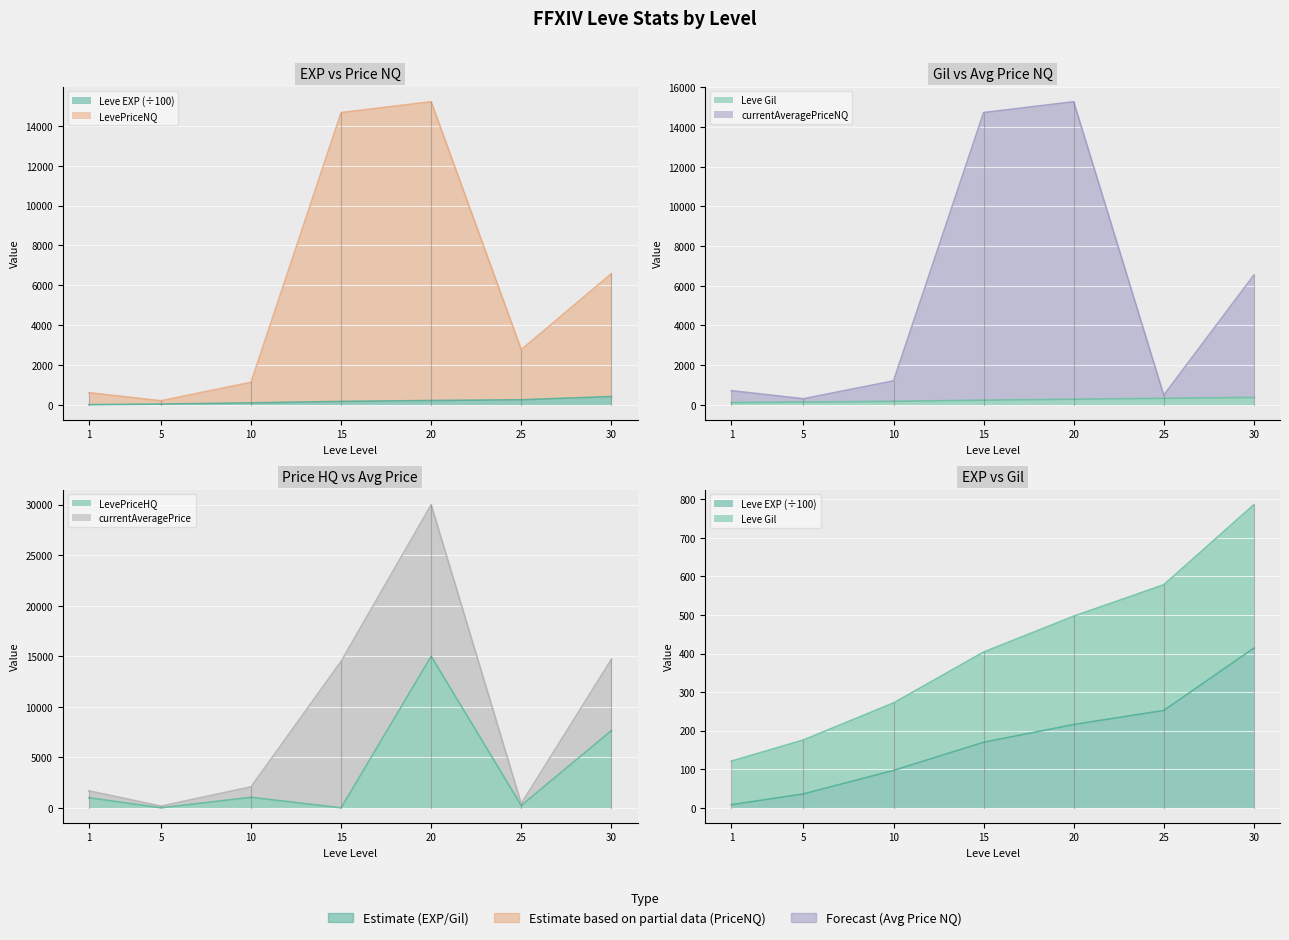

Where do LevePriceNQ and currentAveragePriceNQ first cross each other?

20 and 25